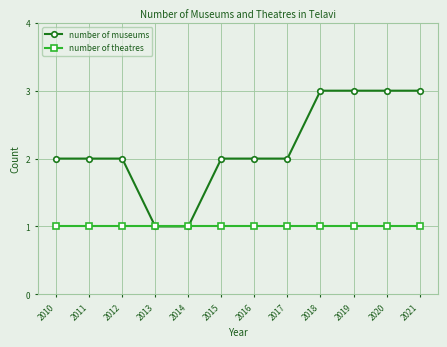

Count the number of categories in the chart.

12